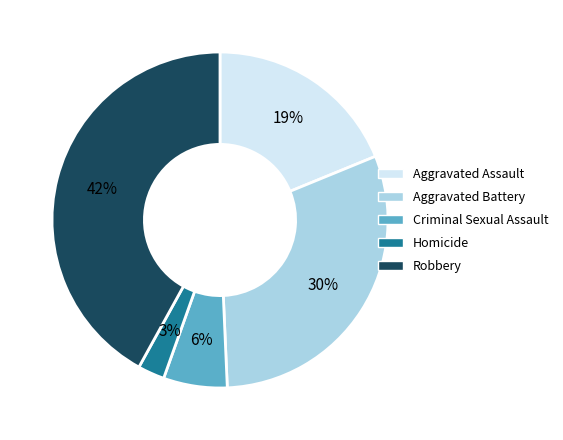

How many segments does this pie chart have?

5